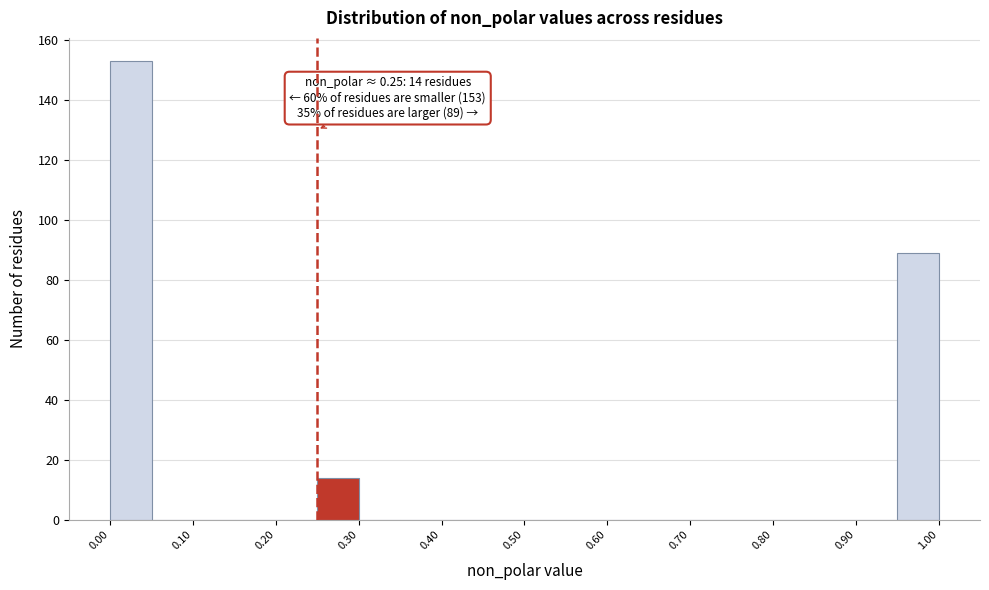

Over which range of the x-axis is the bar tallest?

0.00 to 0.05